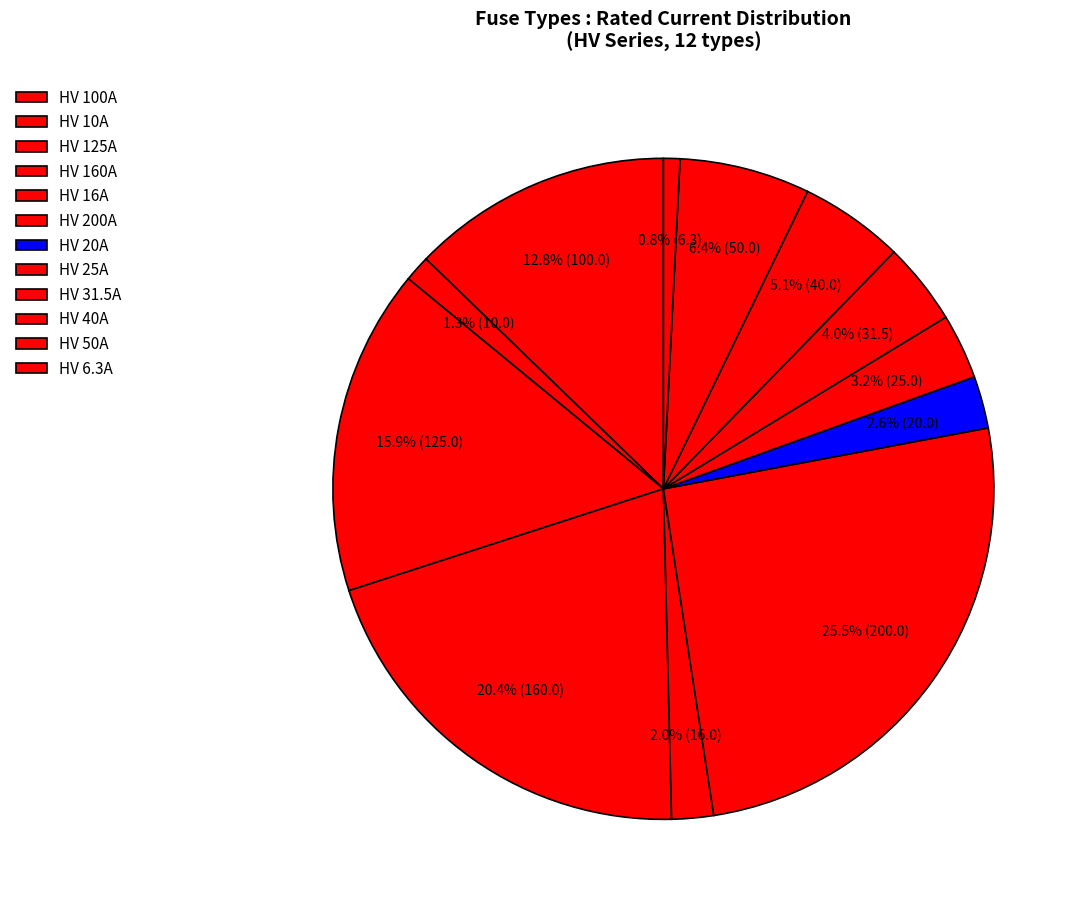

Count the number of slices in the pie.

12